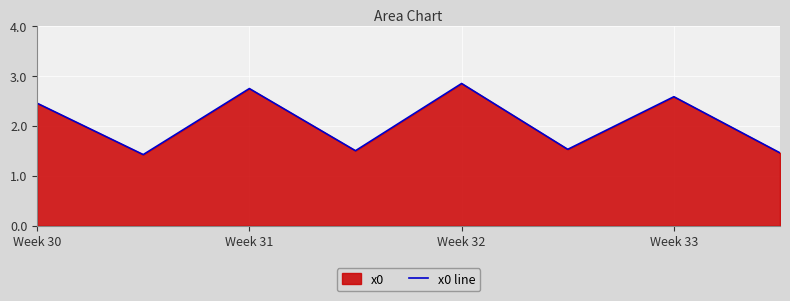

At which label does the data first exceed 2?

Week 30